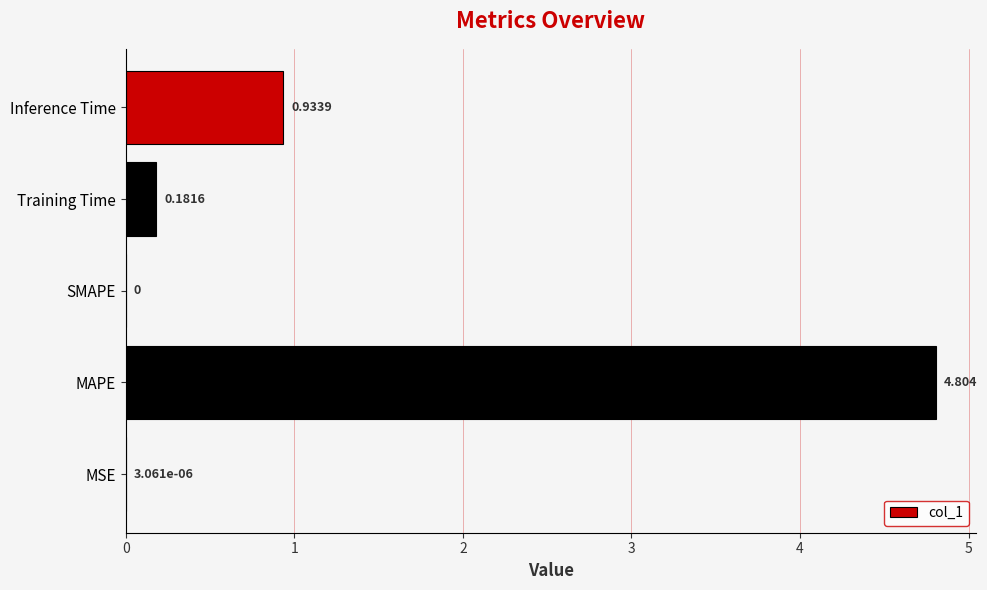

Where is the data nearest to the value 2?

Inference Time